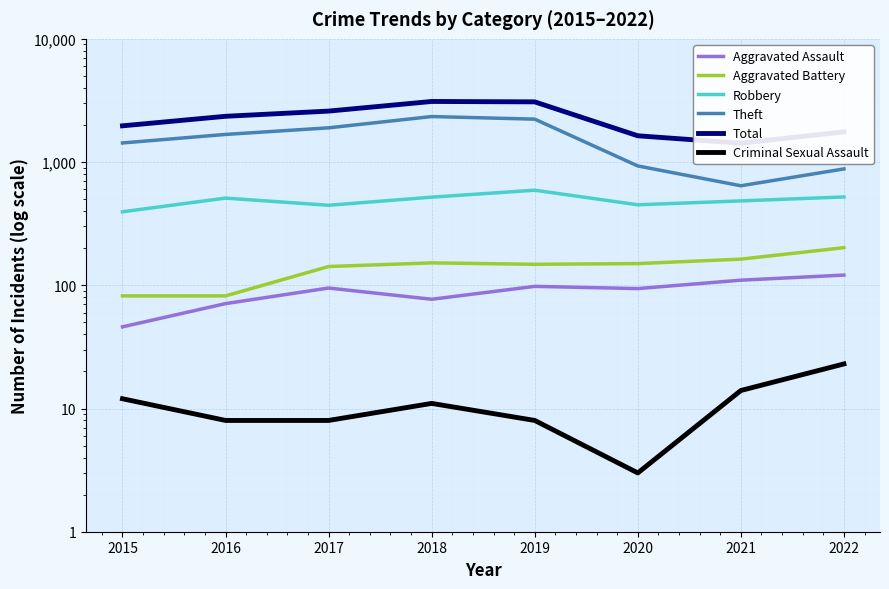

True or false: Aggravated Battery and Criminal Sexual Assault intersect in this chart.

False